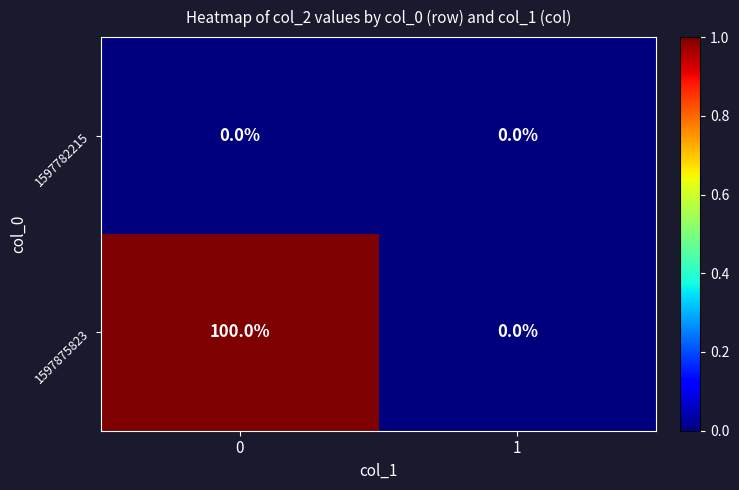

Reading left to right, list all the values displayed in this chart.

1597782215: 0=0	1=0
1597875823: 0=100	1=0